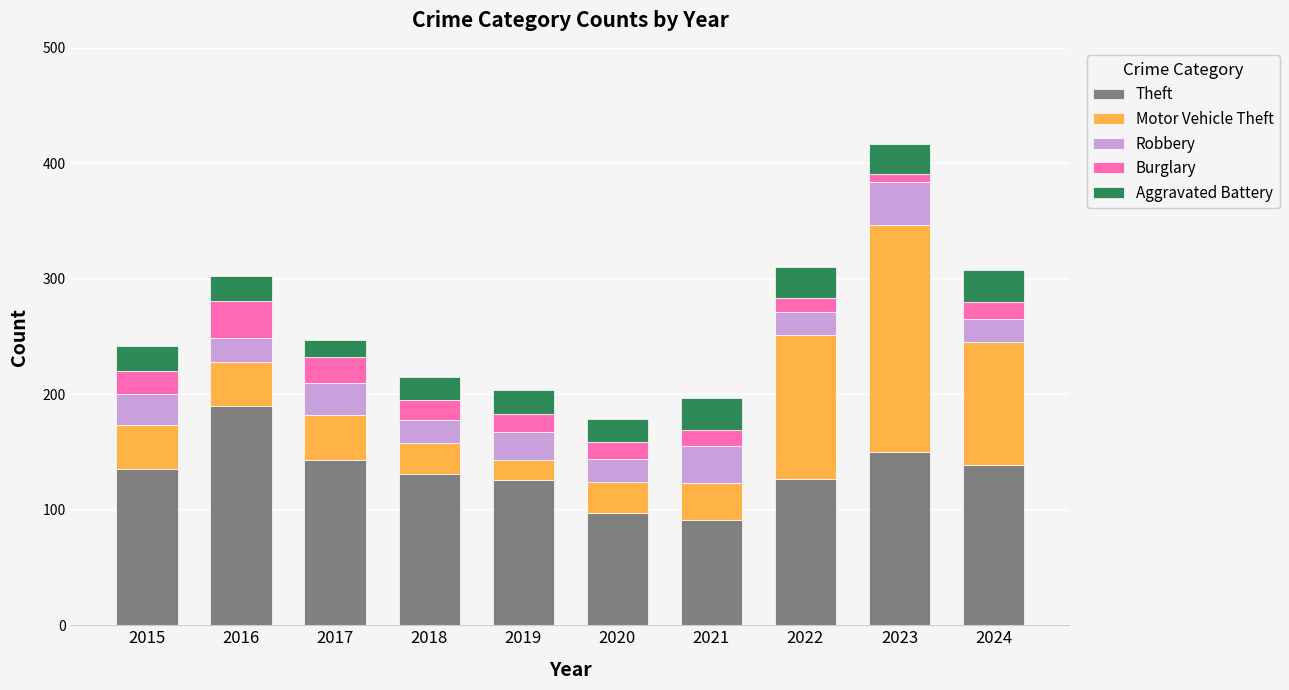

Which category has the highest value in the Theft series?

2016